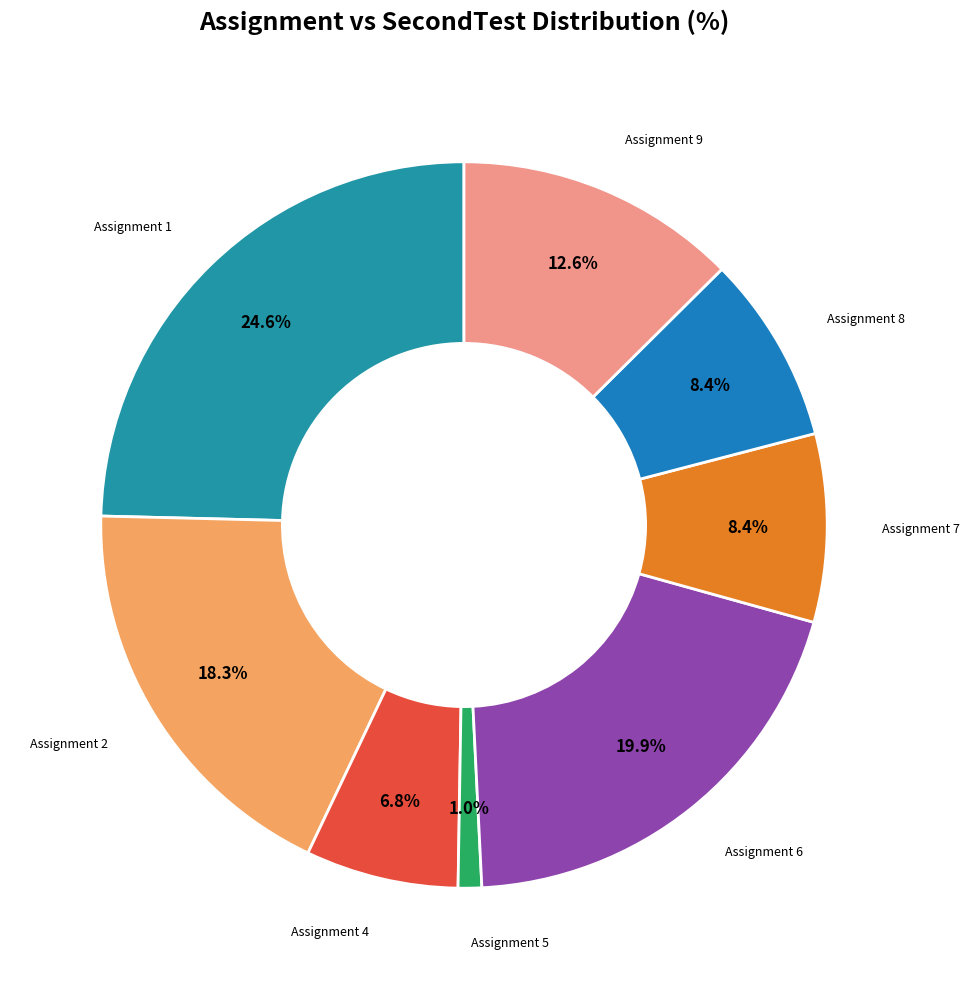

What is the smallest slice in the pie chart?

Assignment 5